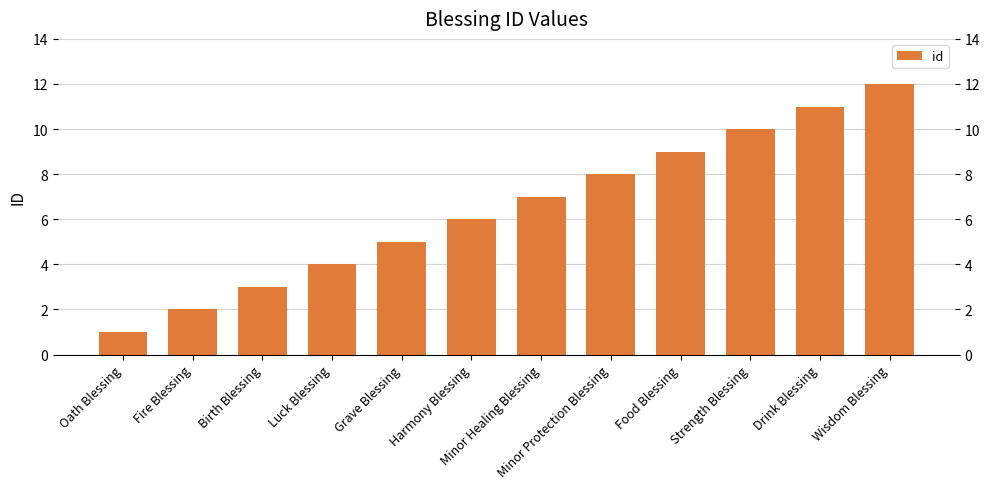

List the labels in order of value, largest first.

Wisdom Blessing, Drink Blessing, Strength Blessing, Food Blessing, Minor Protection Blessing, Minor Healing Blessing, Harmony Blessing, Grave Blessing, Luck Blessing, Birth Blessing, Fire Blessing, Oath Blessing